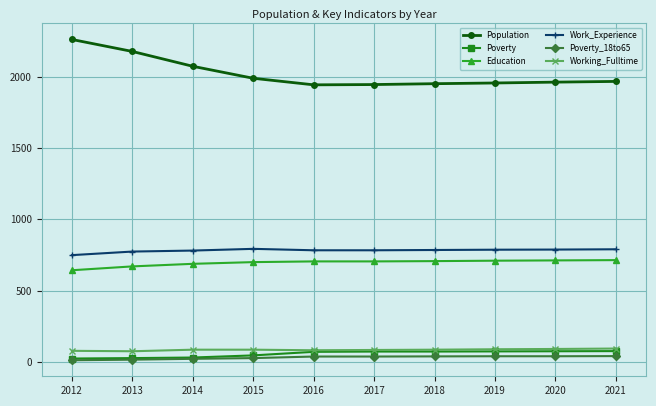

True or false: Education and Working_Fulltime cross at least once.

False